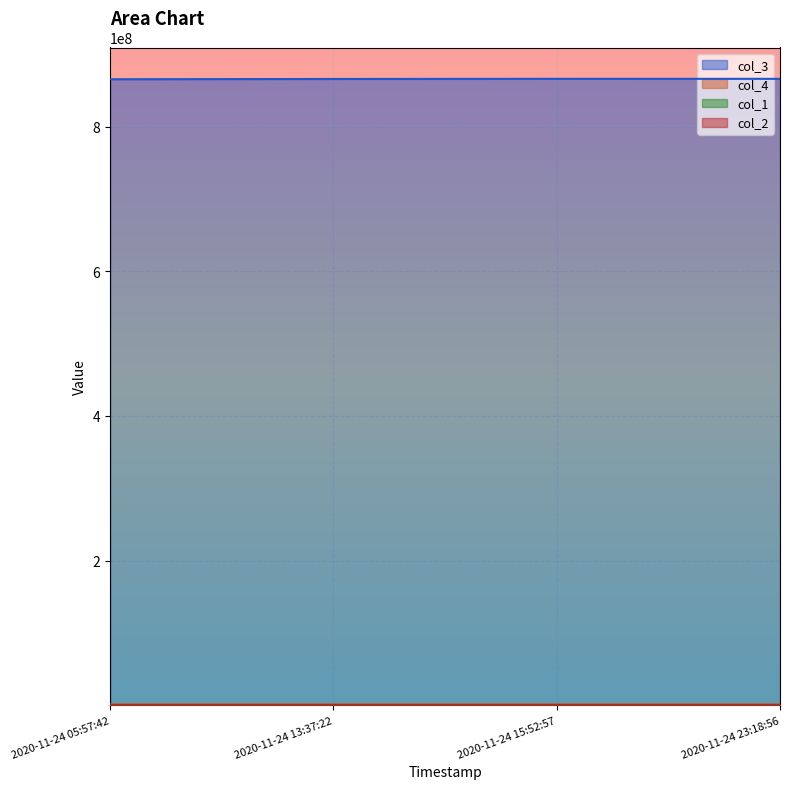

What is the greatest value displayed?

866333274